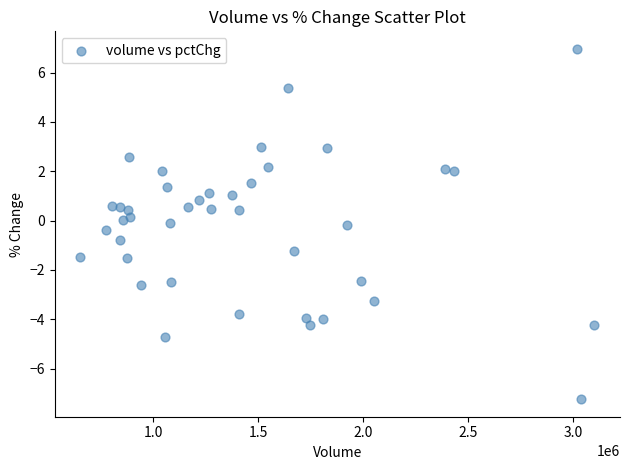

What is the range of Y values (max minus min)?

14.2